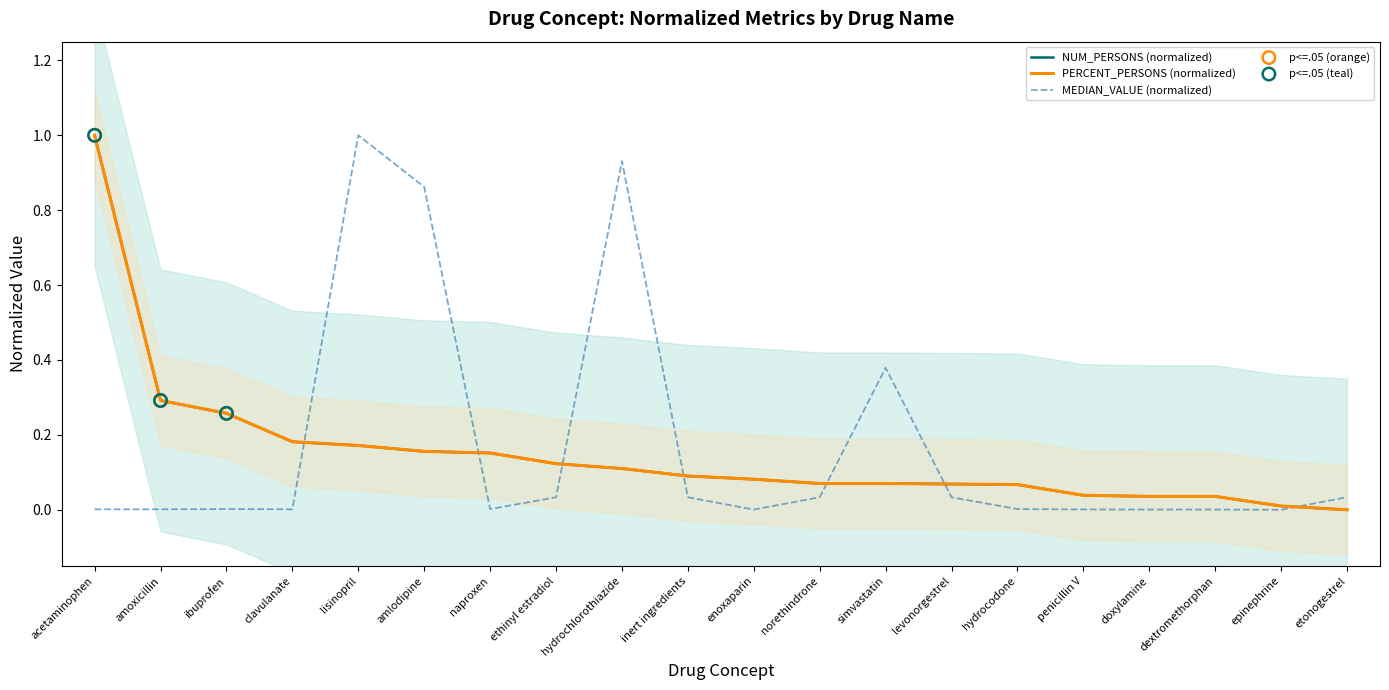

At which label does PERCENT_PERSONS (normalized) reach its peak?

acetaminophen